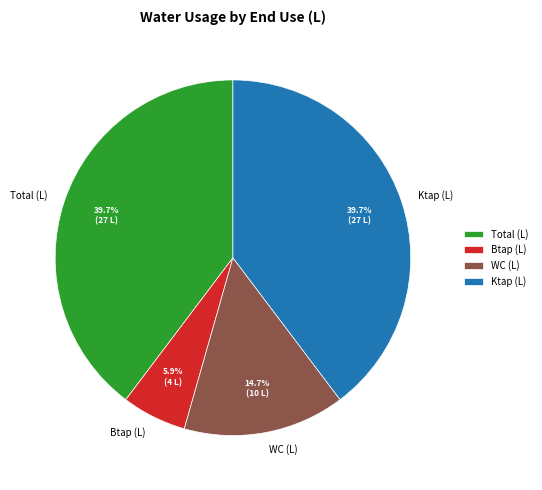

Is there a majority slice in this chart?

No